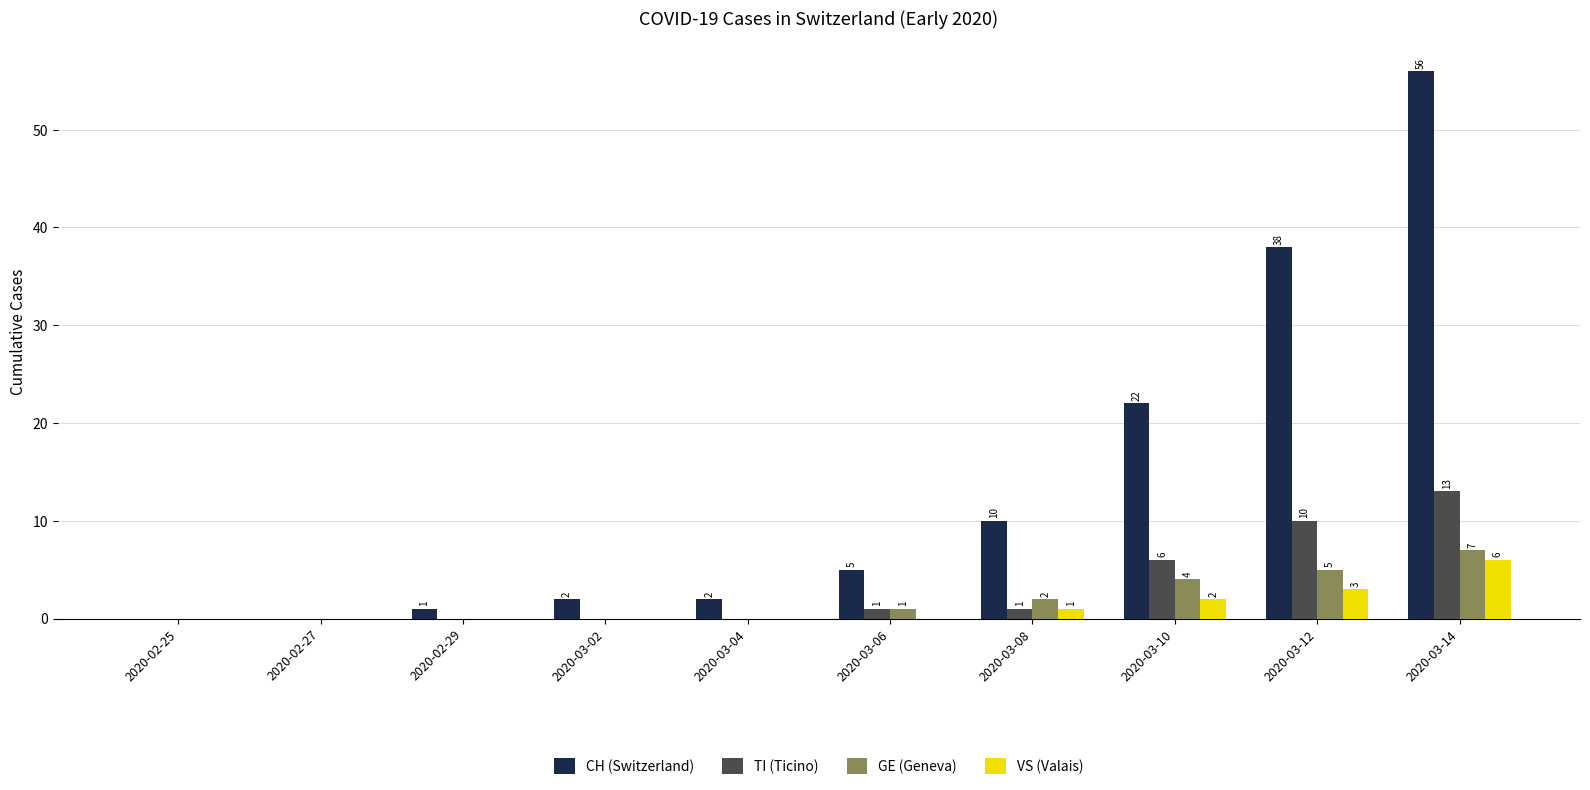

At which label is CH (Switzerland) closest to 28?

2020-03-10